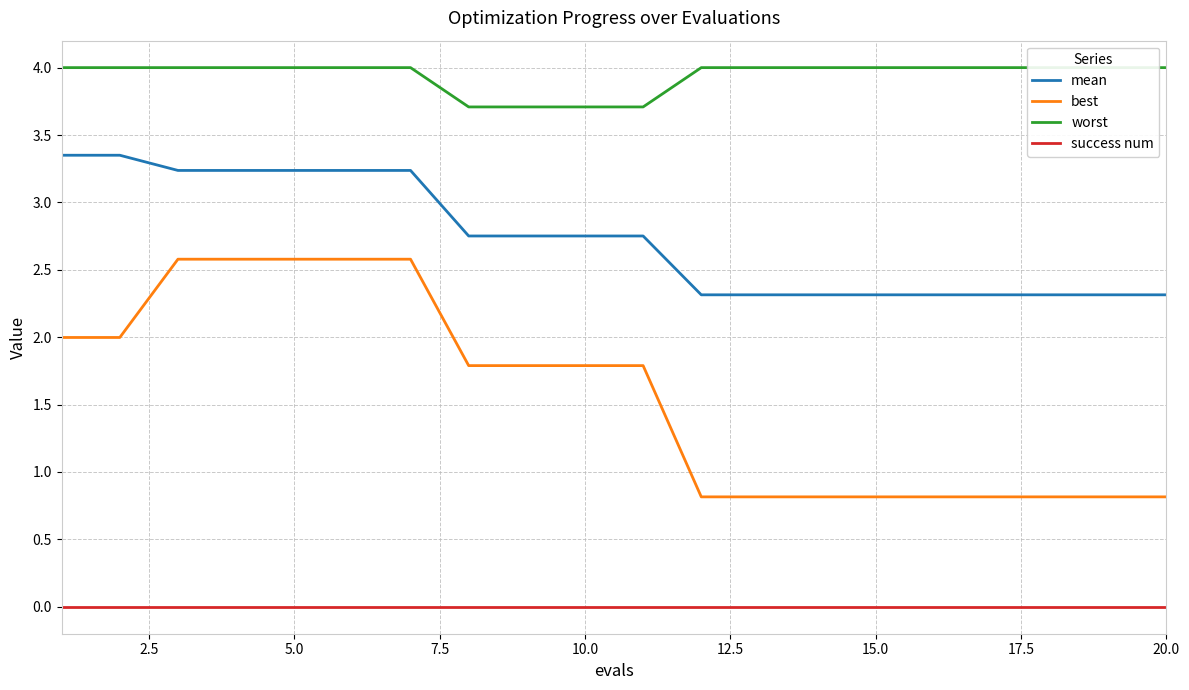

True or false: success num has more than 1 points higher than both neighbors.

False